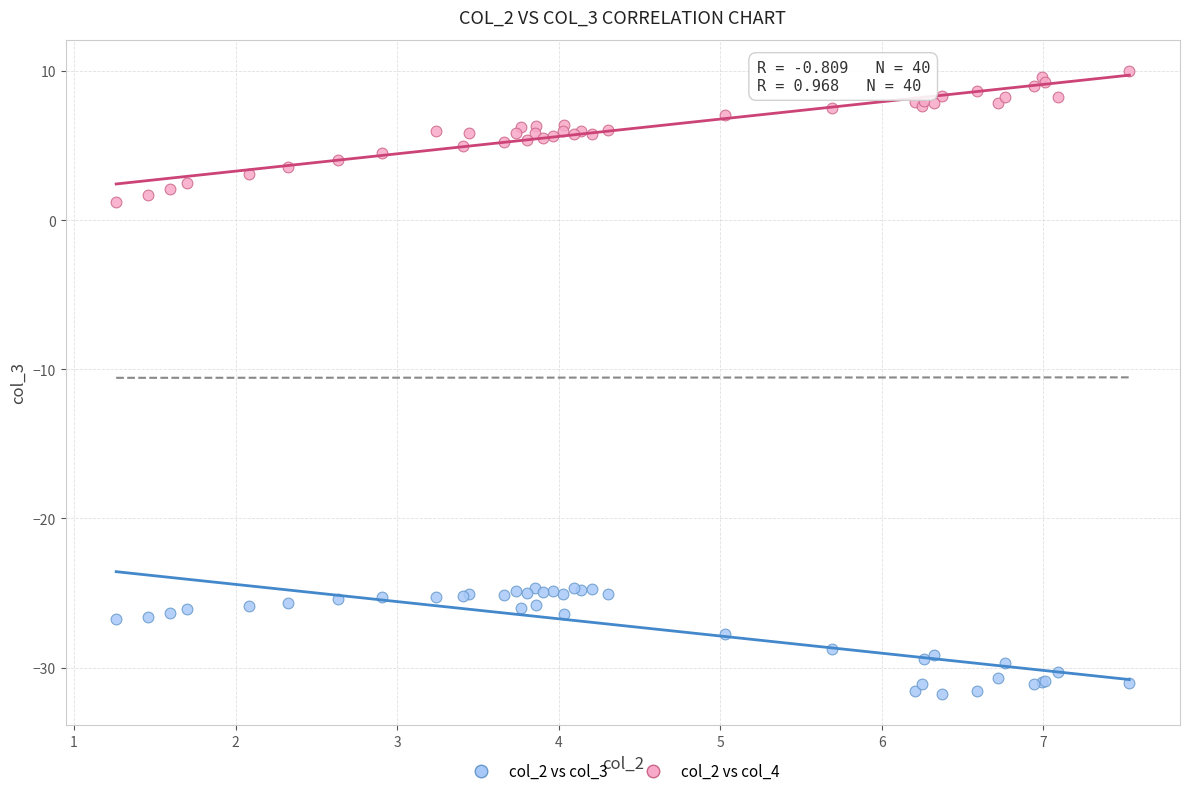

Which series has the largest Y range (max minus min)?

col_2 vs col_4